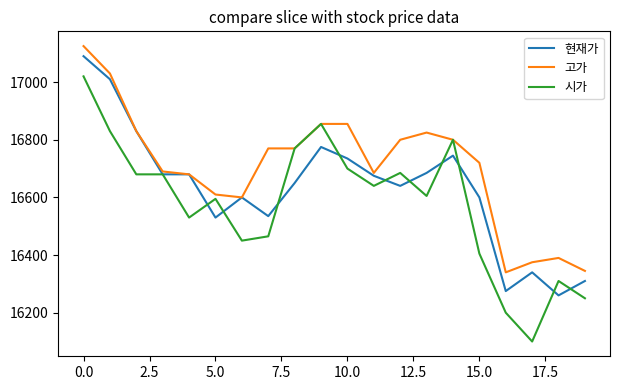

What is the minimum value shown in the chart?

16100